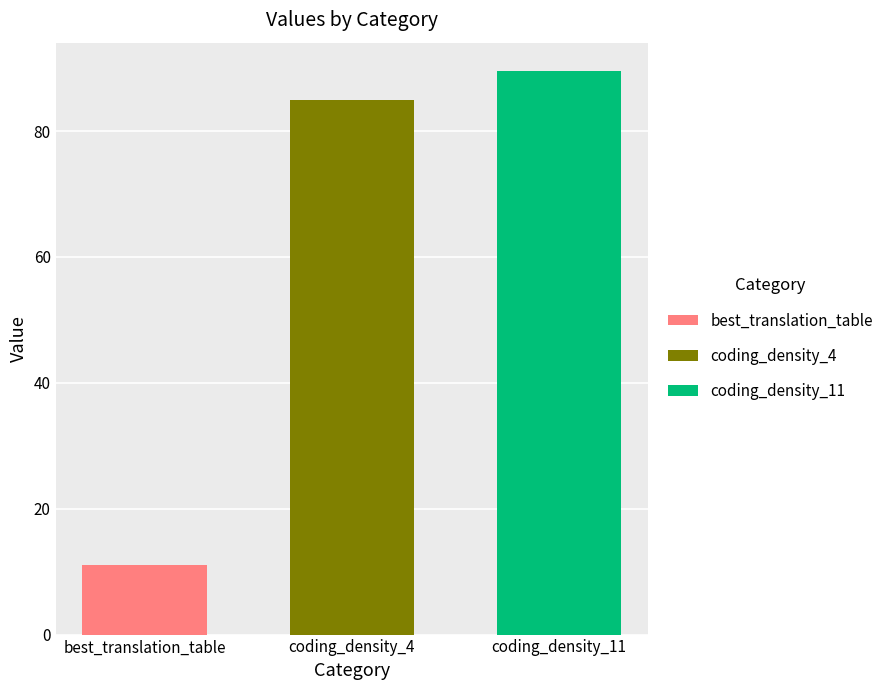

How many bars are there in total?

3